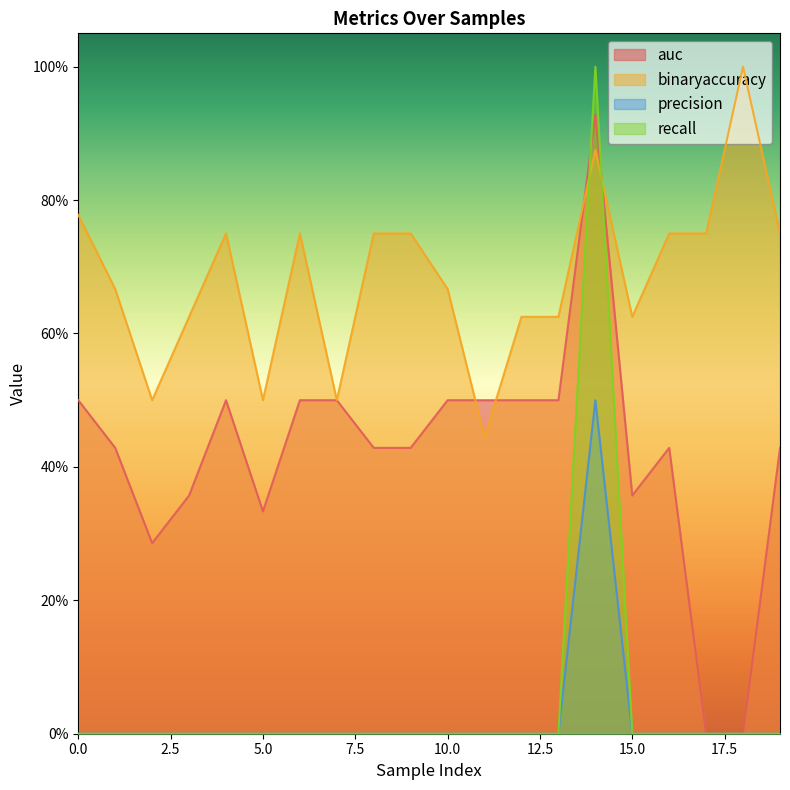

List the series in order of their peak value, lowest first.

precision, auc, binaryaccuracy, recall